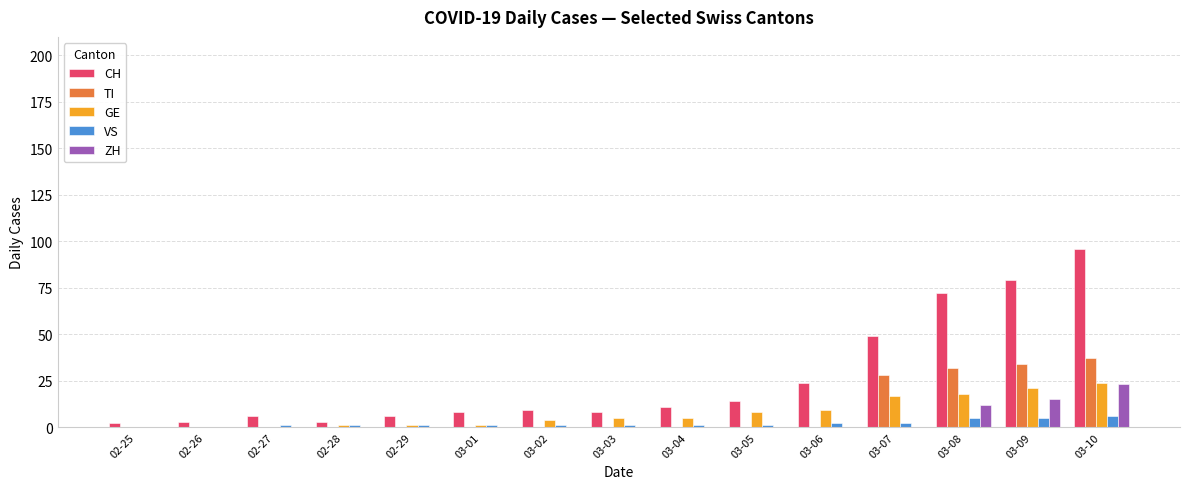

Reading left to right, extract all data points from this chart.

CH: 02-25=2	02-26=3	02-27=6	02-28=3	02-29=6	03-01=8	03-02=9	03-03=8	03-04=11	03-05=14	03-06=24	03-07=49	03-08=72	03-09=79	03-10=96
TI: 02-25=0	02-26=0	02-27=0	02-28=0	02-29=0	03-01=0	03-02=0	03-03=0	03-04=0	03-05=0	03-06=0	03-07=28	03-08=32	03-09=34	03-10=37
GE: 02-25=0	02-26=0	02-27=0	02-28=1	02-29=1	03-01=1	03-02=4	03-03=5	03-04=5	03-05=8	03-06=9	03-07=17	03-08=18	03-09=21	03-10=24
VS: 02-25=0	02-26=0	02-27=1	02-28=1	02-29=1	03-01=1	03-02=1	03-03=1	03-04=1	03-05=1	03-06=2	03-07=2	03-08=5	03-09=5	03-10=6
ZH: 02-25=0	02-26=0	02-27=0	02-28=0	02-29=0	03-01=0	03-02=0	03-03=0	03-04=0	03-05=0	03-06=0	03-07=0	03-08=12	03-09=15	03-10=23